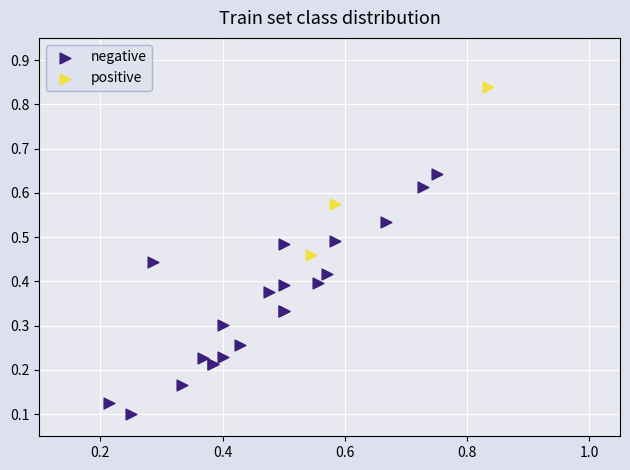

Which series reaches the maximum Y coordinate?

positive